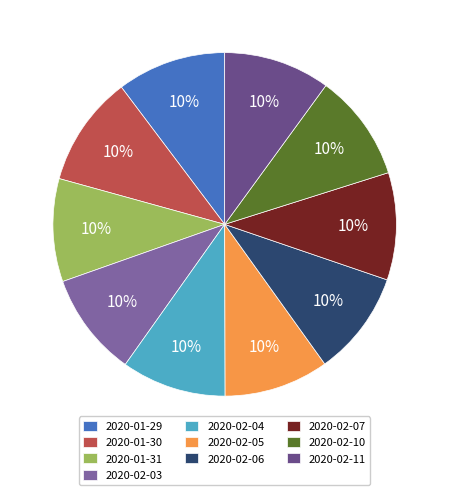

Rank the categories by value from highest to lowest.

2020-01-30, 2020-01-29, 2020-02-07, 2020-02-10, 2020-02-11, 2020-02-04, 2020-02-05, 2020-02-06, 2020-02-03, 2020-01-31